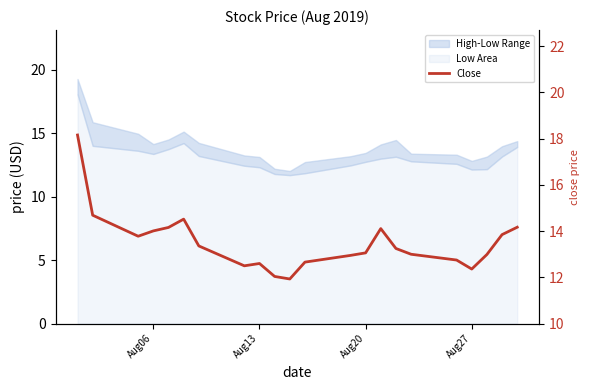

What is the difference between the maximum and minimum values?

6.2